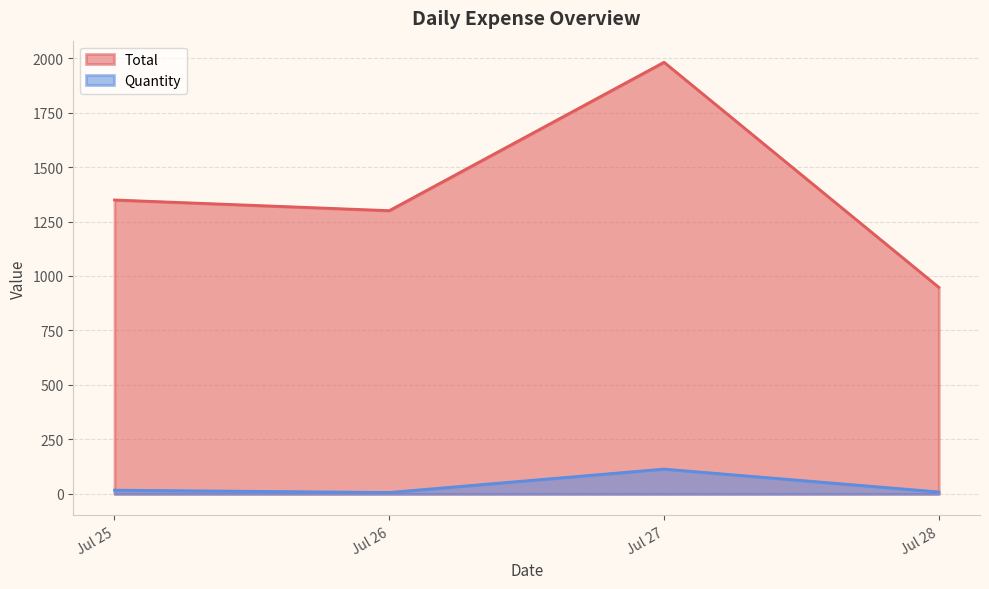

Where is Total nearest to the value 1464?

Jul 25